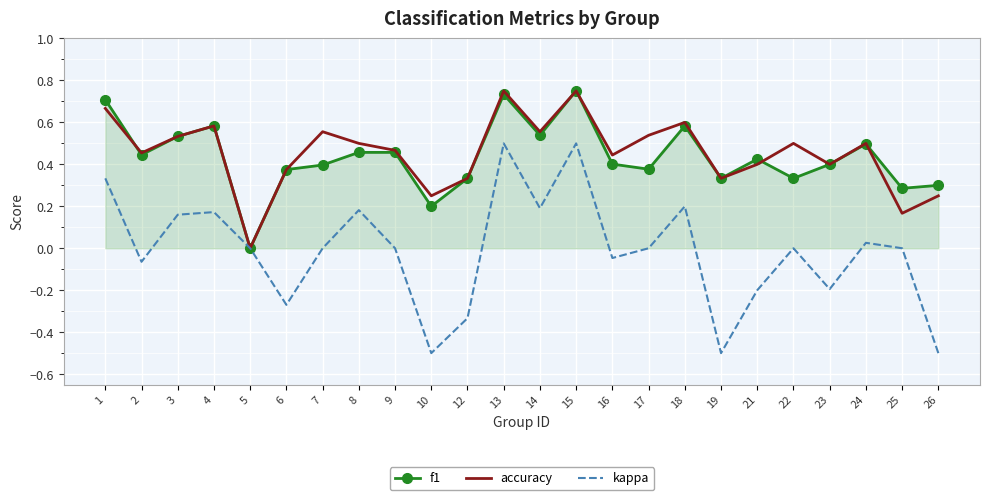

How many values in the f1 series exceed 0?

23